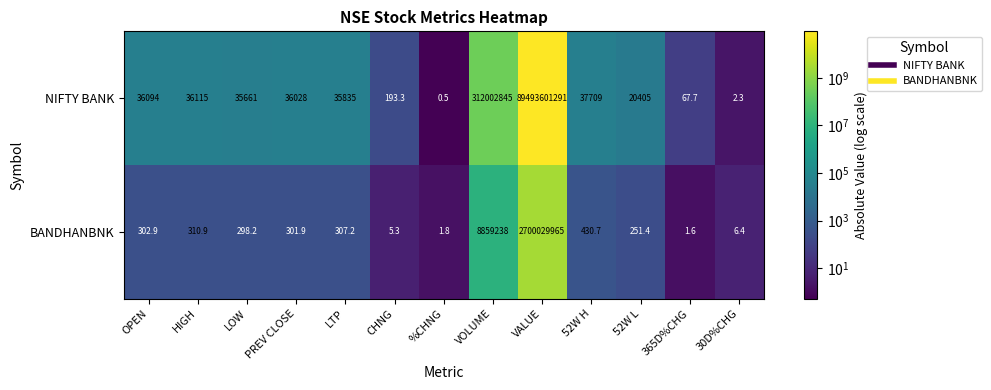

What is the smallest value displayed?

0.5